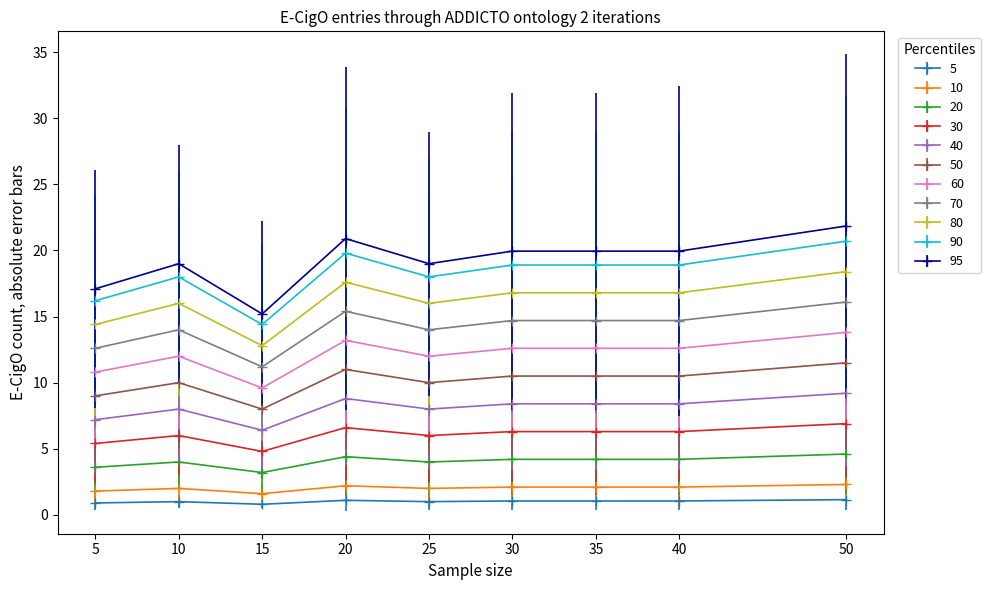

The 90 series shows 20.7 at 50. True or false?

True